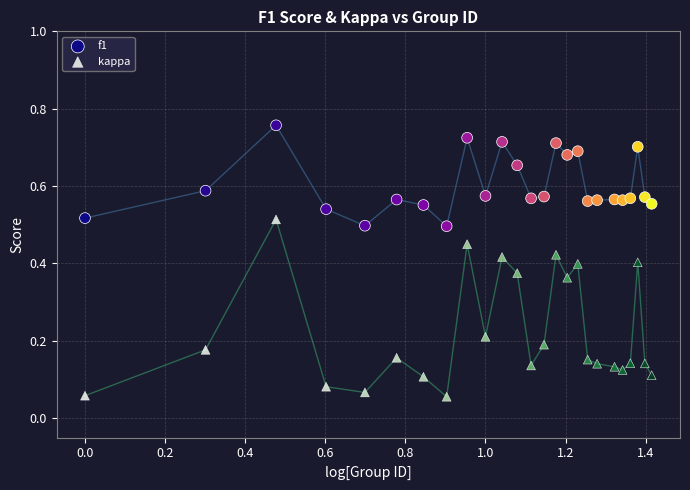

Which series reaches the minimum Y coordinate?

kappa